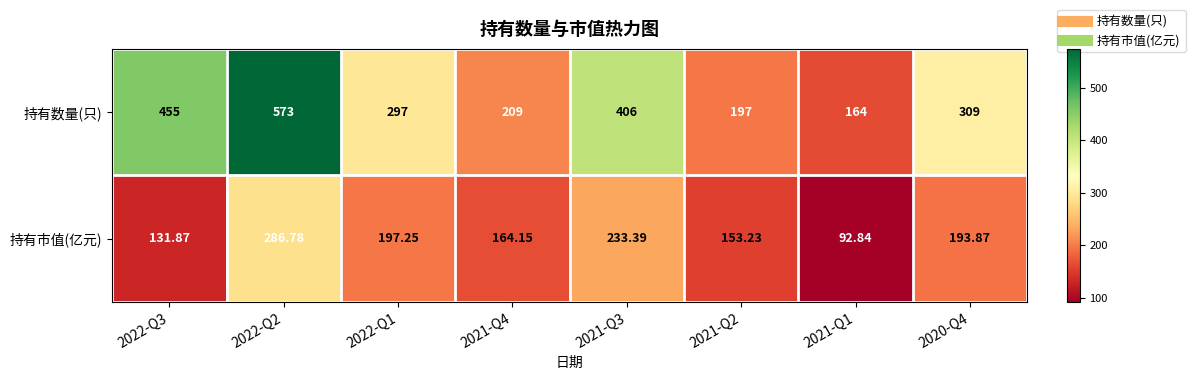

Which label corresponds to the largest value in the chart?

2022-Q2